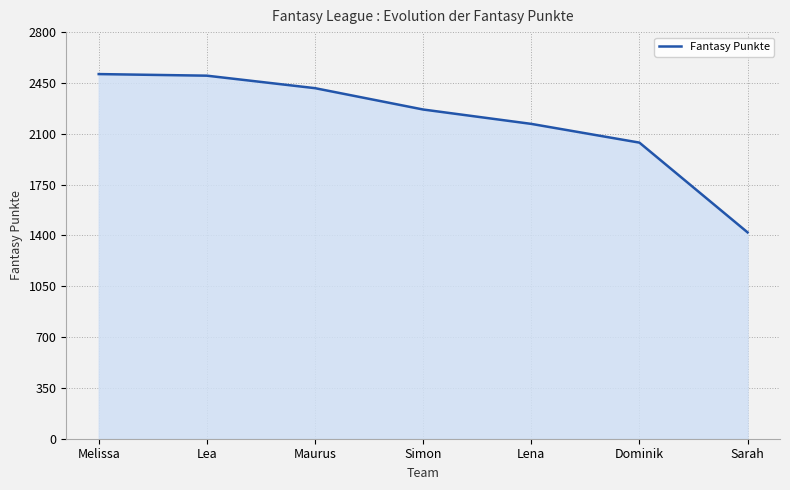

At which label does the data first exceed 2267?

Melissa